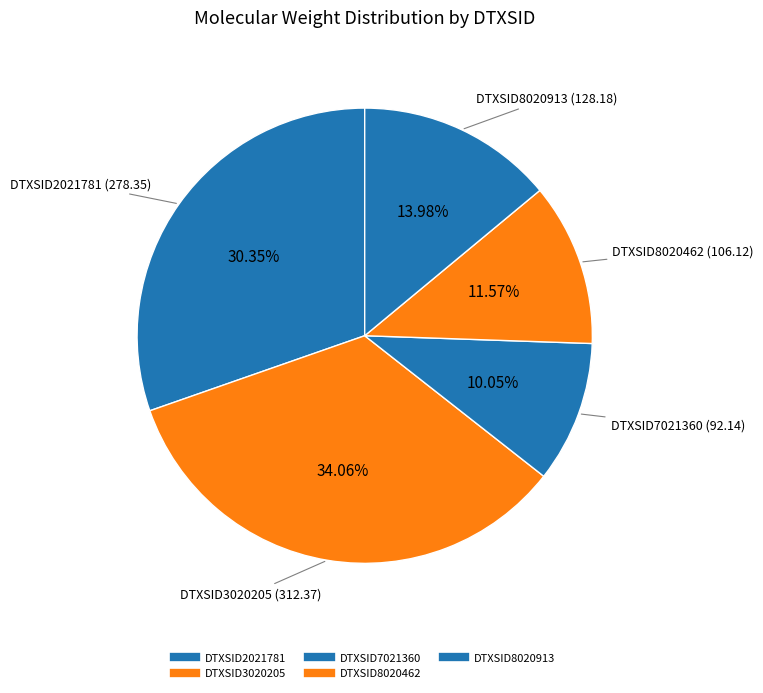

Is it true that DTXSID8020913 is 14% of the pie?

True